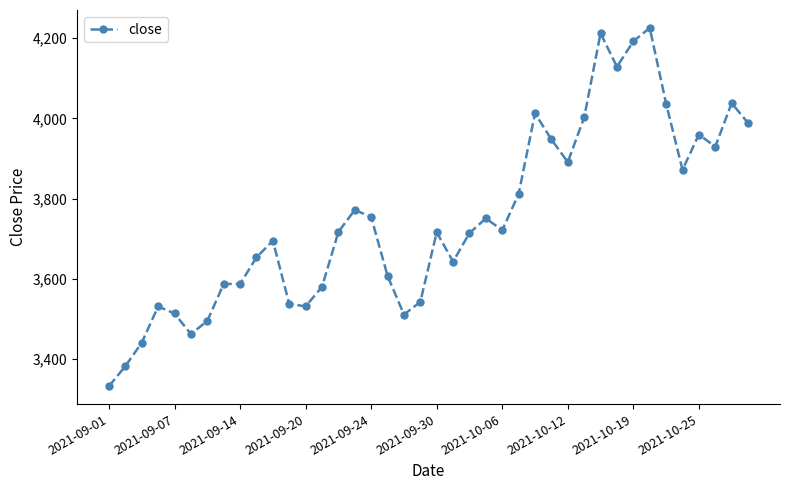

What is the minimum value shown in the chart?

3333.1